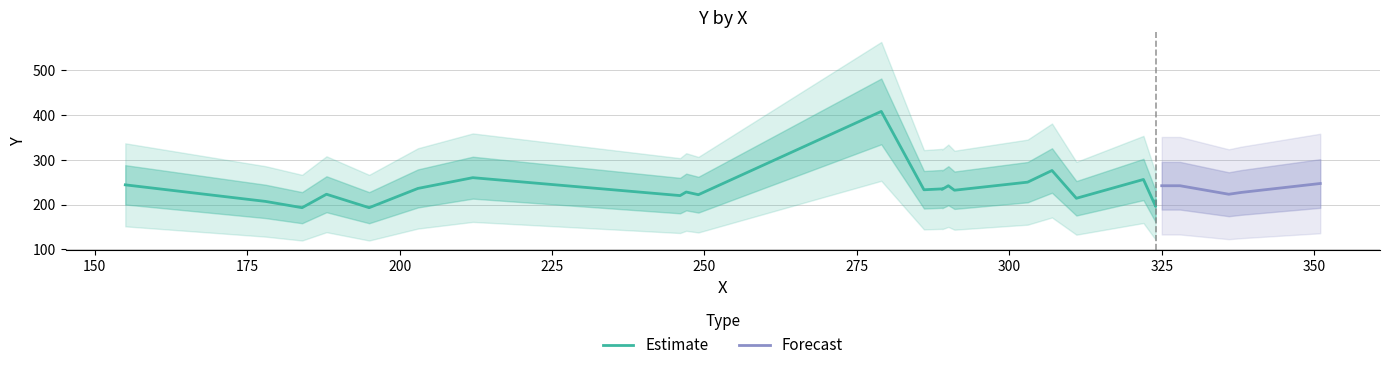

Read the value at 249.

222